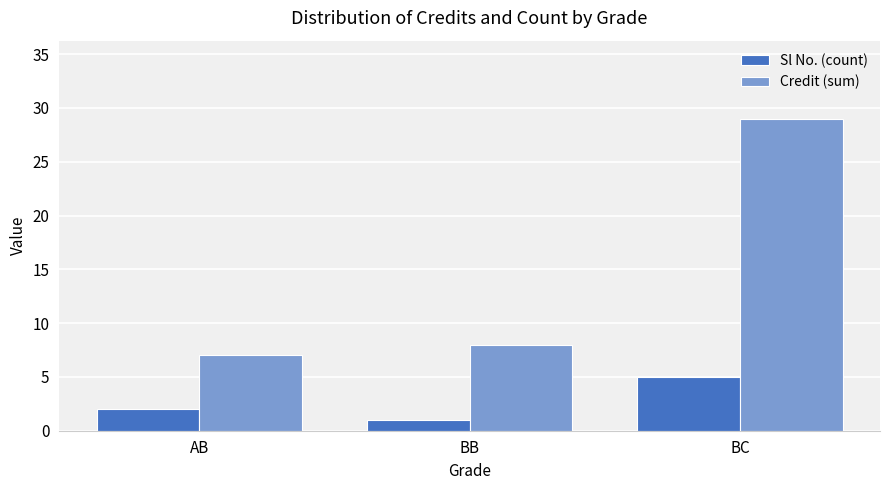

Reading left to right, what are all the values shown in this chart?

Sl No. (count): AB=2	BB=1	BC=5
Credit (sum): AB=7	BB=8	BC=29